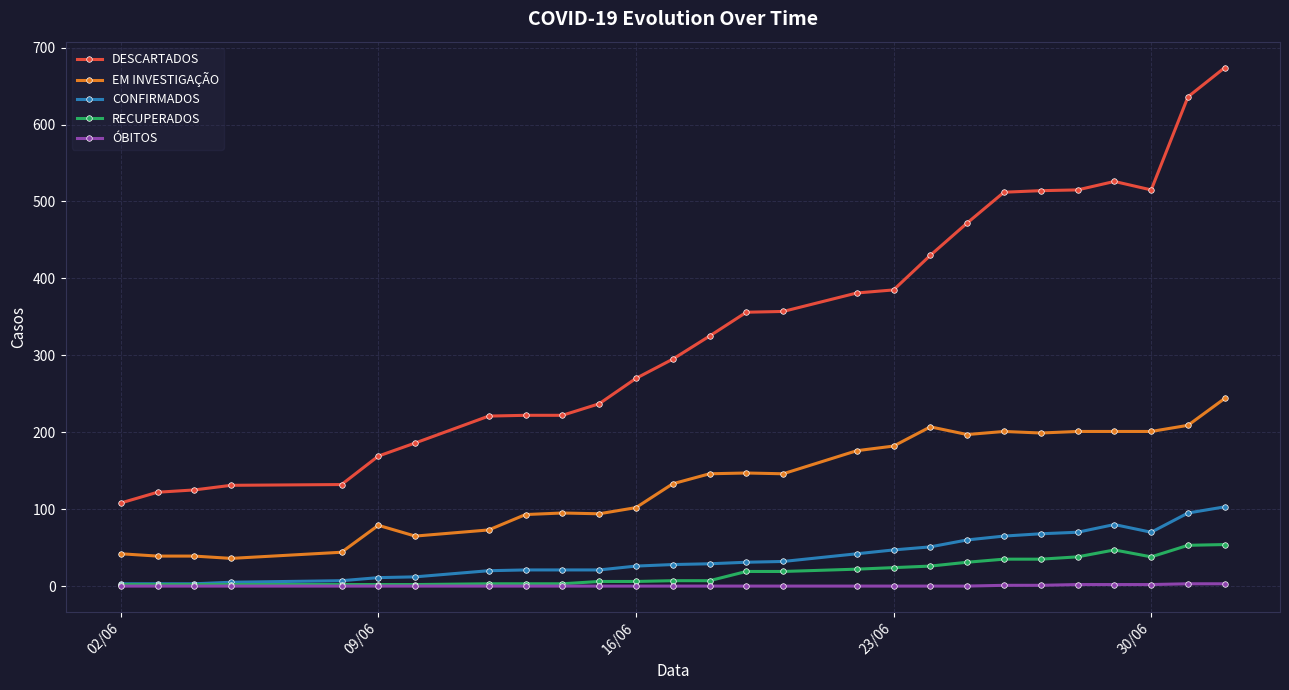

Rank the series by their maximum value, from lowest to highest.

ÓBITOS, RECUPERADOS, CONFIRMADOS, EM INVESTIGAÇÃO, DESCARTADOS